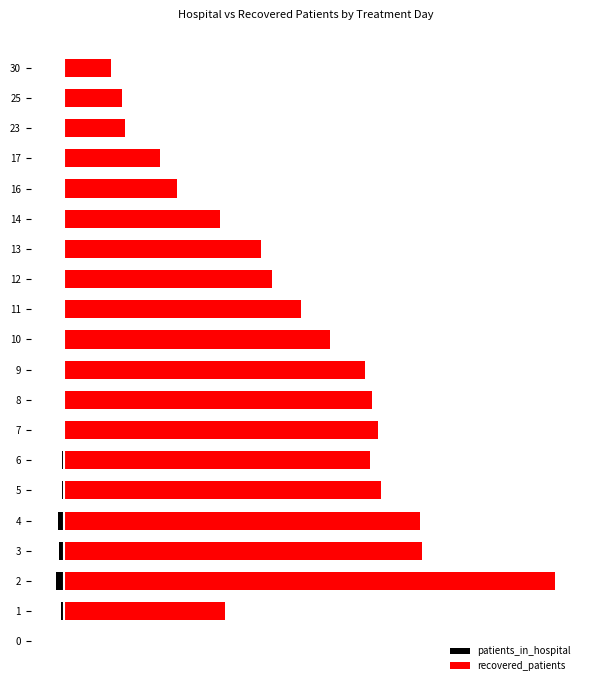

What is the sum of all patients_in_hospital values?

-8.3